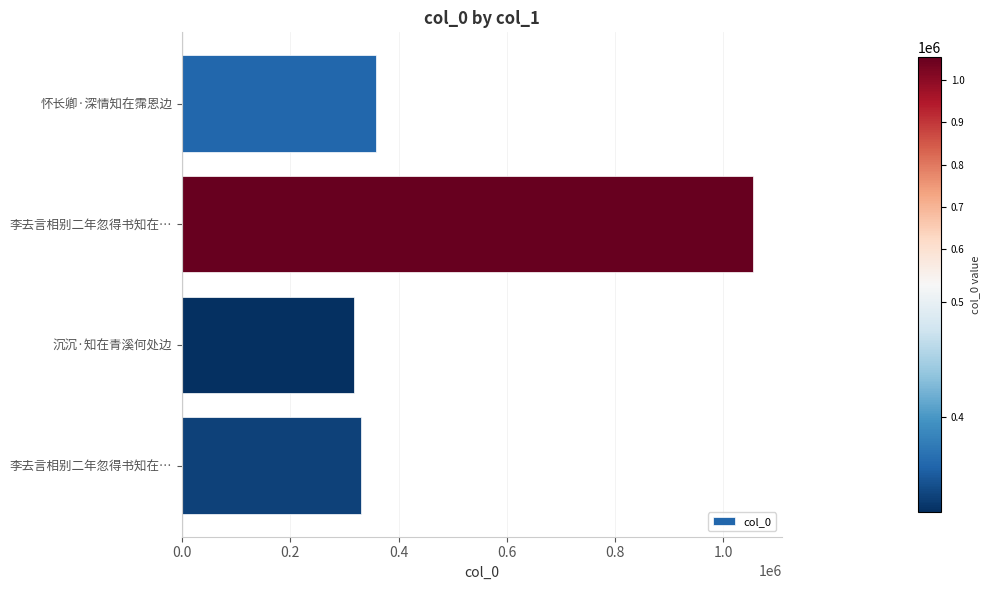

Does the chart contain any negative values?

No